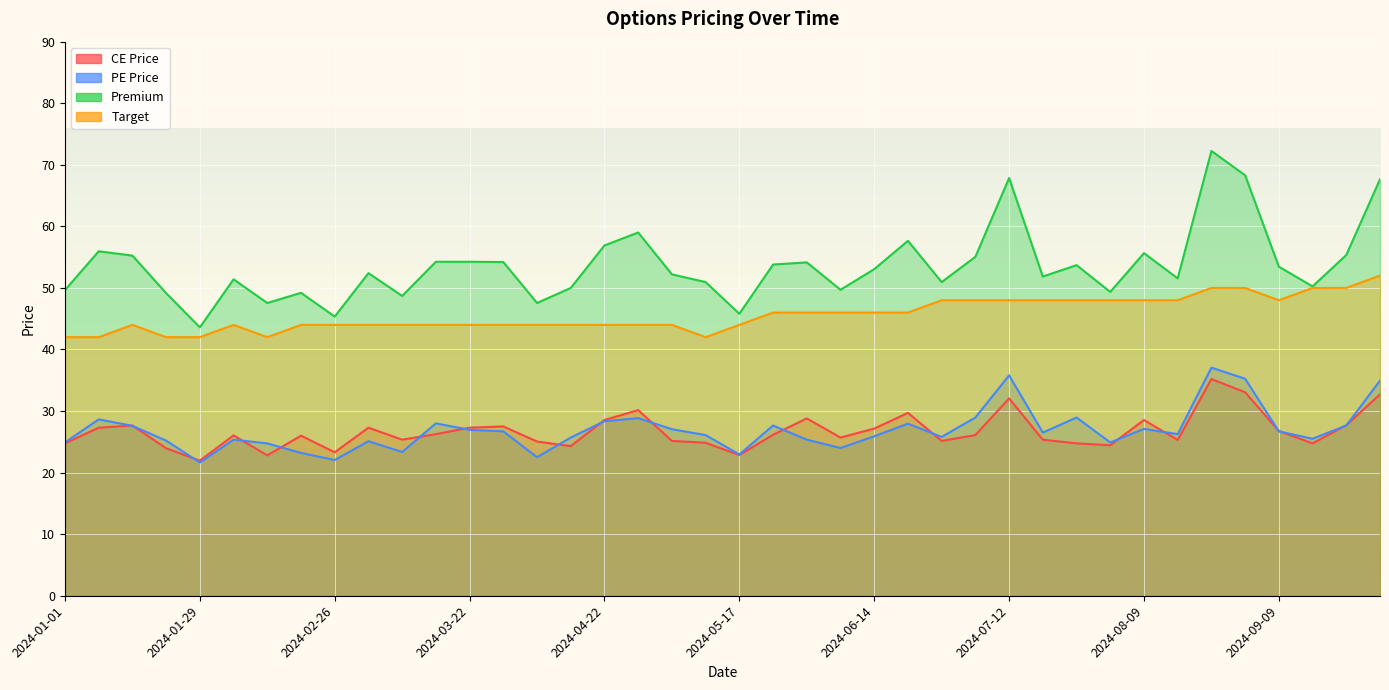

Where is the first local minimum for Target?

2024-02-12